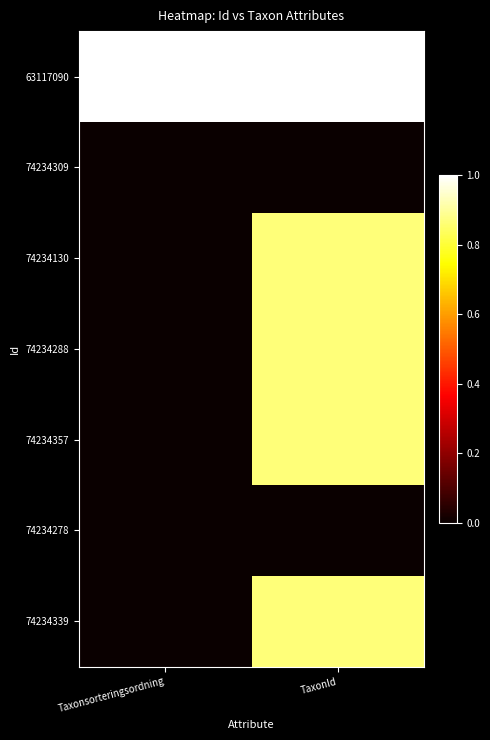

What is the total value across all series at TaxonId?

4.5